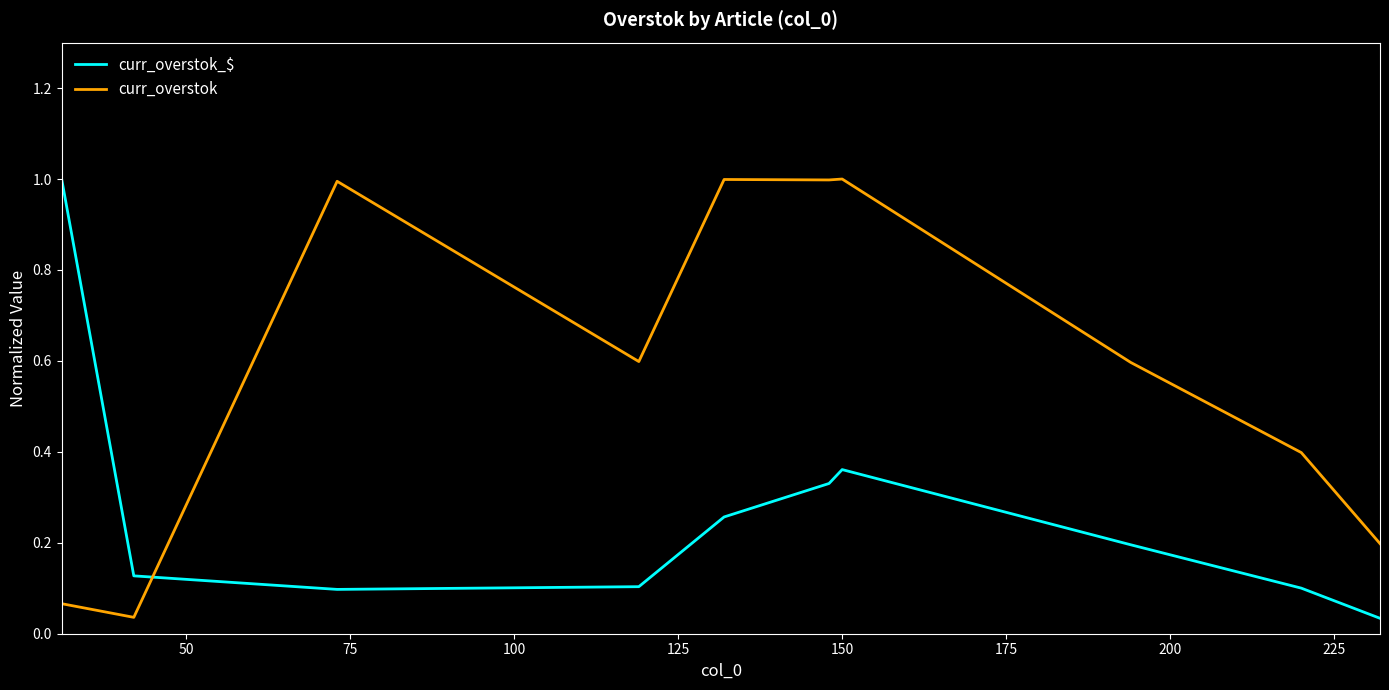

True or false: curr_overstok and curr_overstok_$ cross at least once.

True